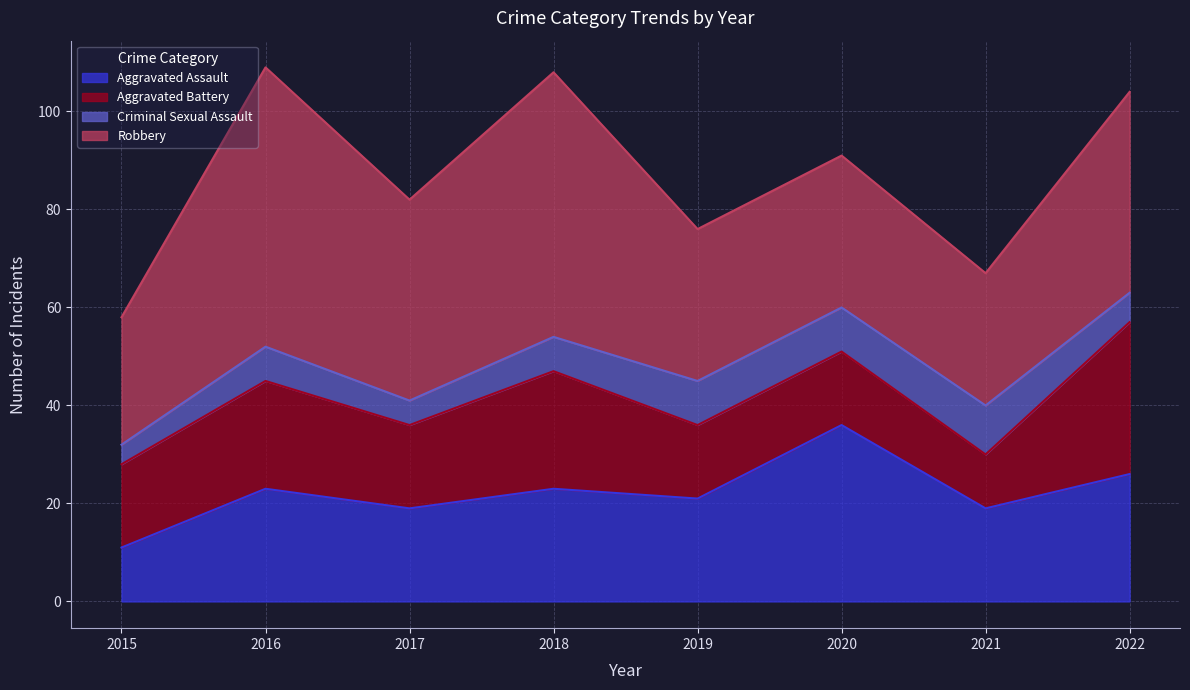

Between which two adjacent categories do Aggravated Battery and Aggravated Assault first intersect?

2015 and 2016